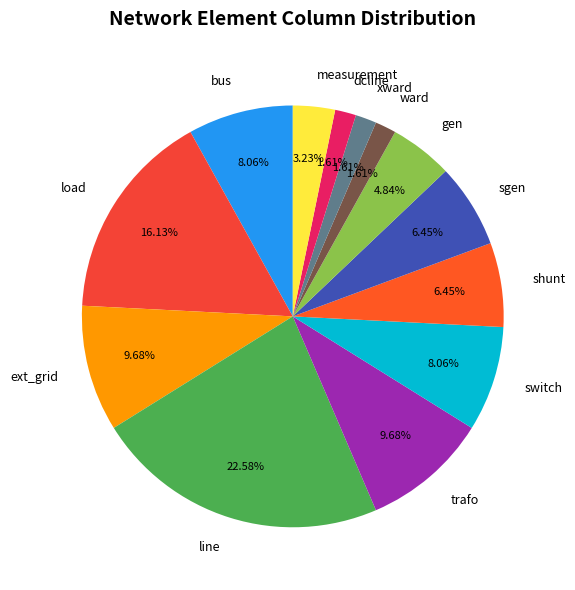

Between gen and measurement, which is larger?

gen